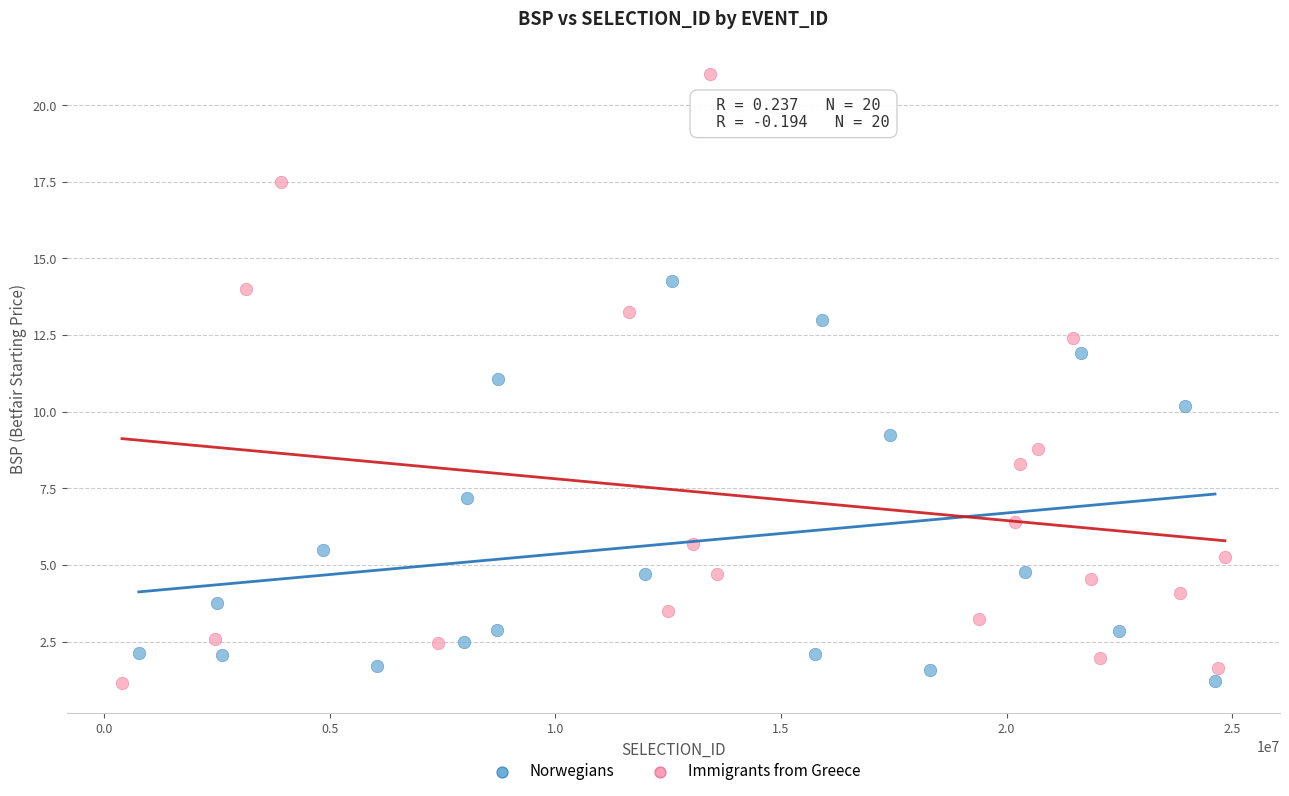

Which series reaches the maximum Y coordinate?

Immigrants from Greece